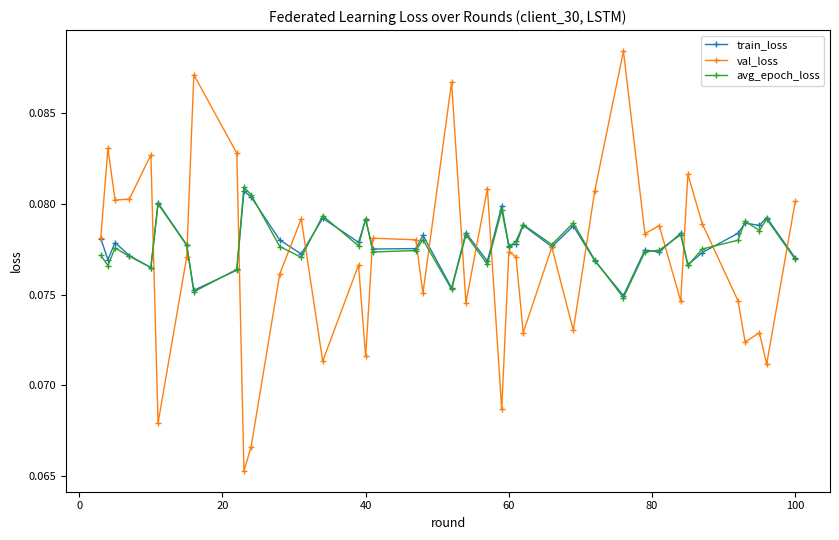

How many lines are shown in the chart?

3